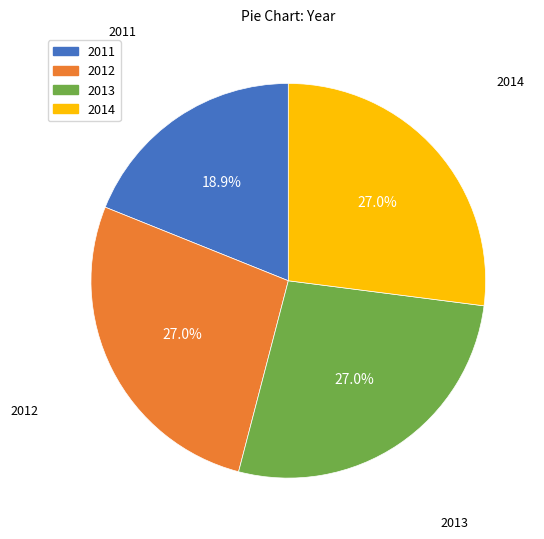

Which slice is the smallest?

2011